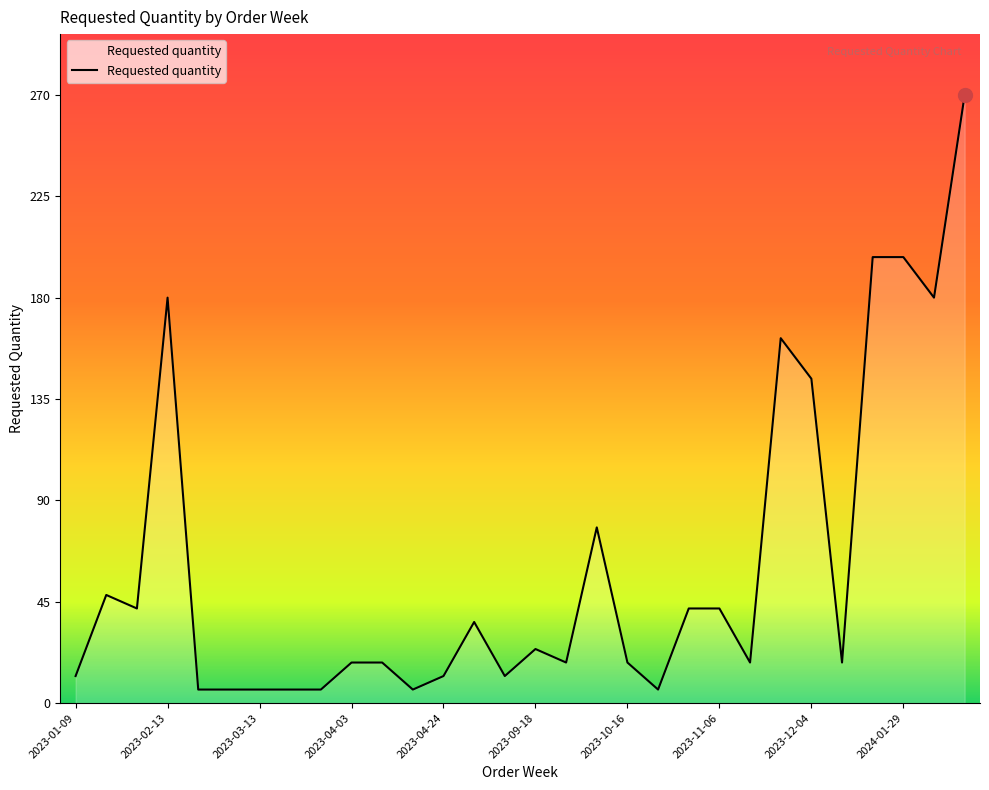

What is the difference between the maximum and minimum values?

264